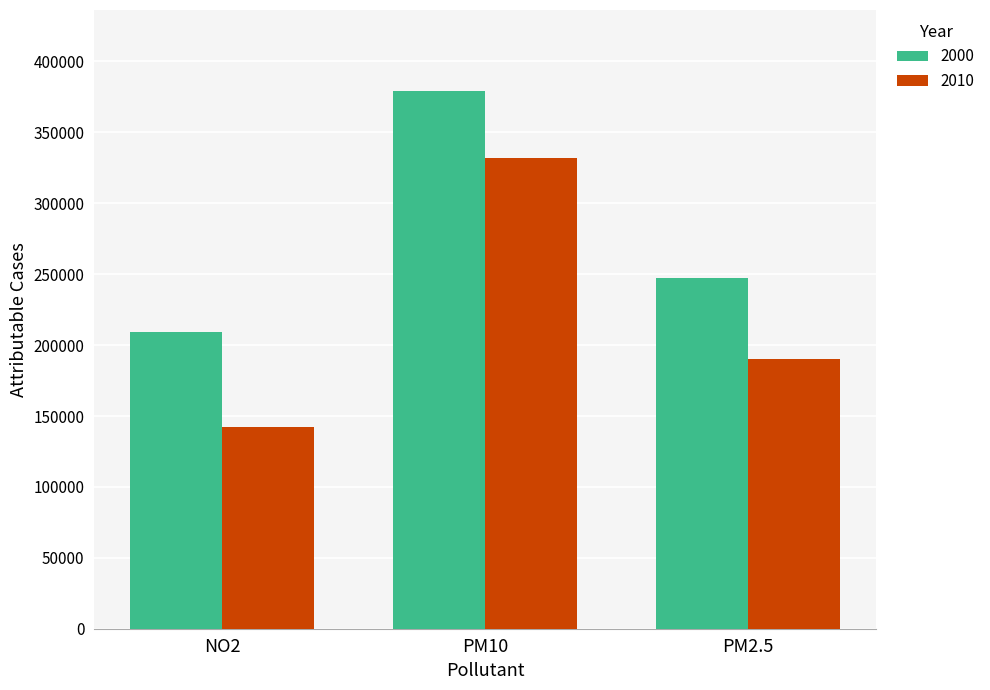

What are all the series names shown in the legend?

2000, 2010